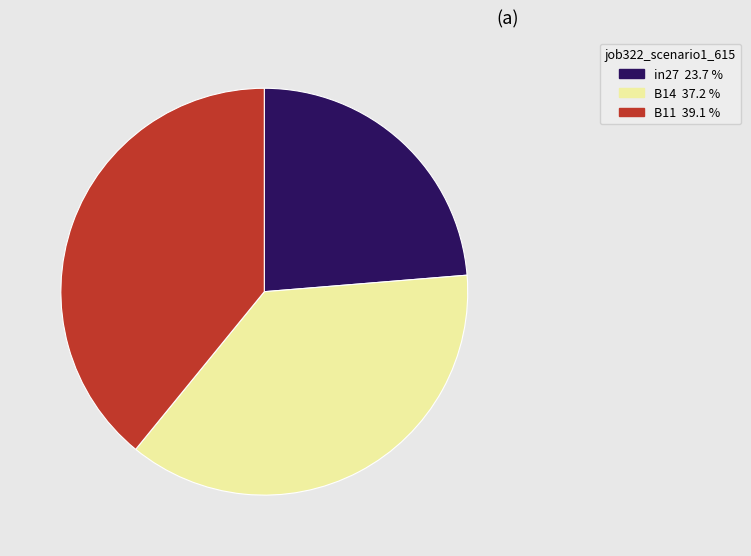

Do B11 and in27 together represent more than half of the pie?

Yes